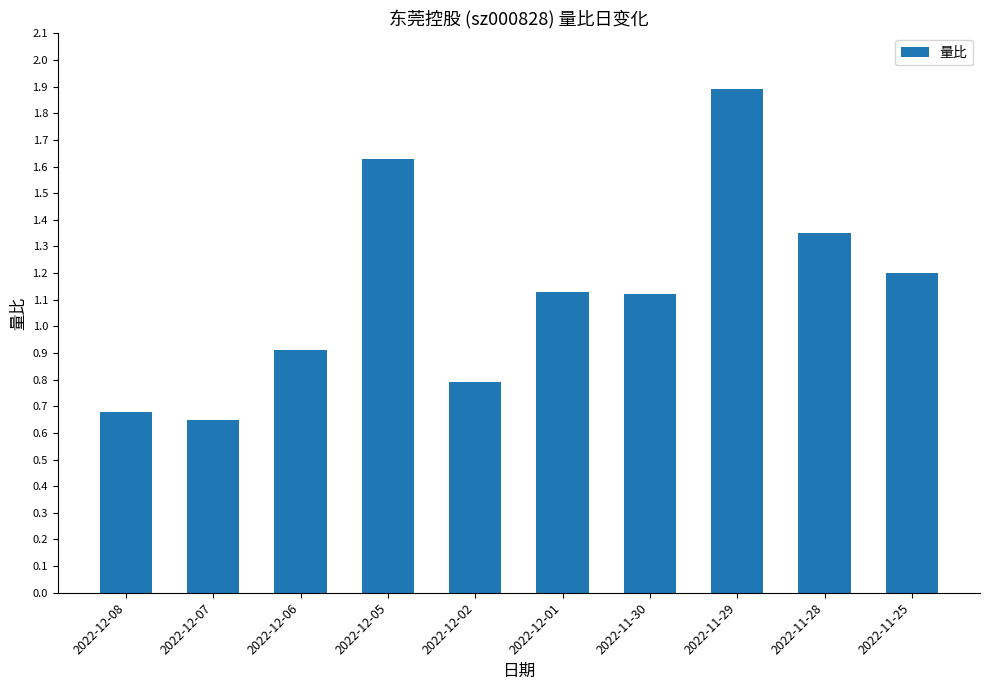

What is the sum of the values at 2022-12-05 and 2022-12-06?

2.5